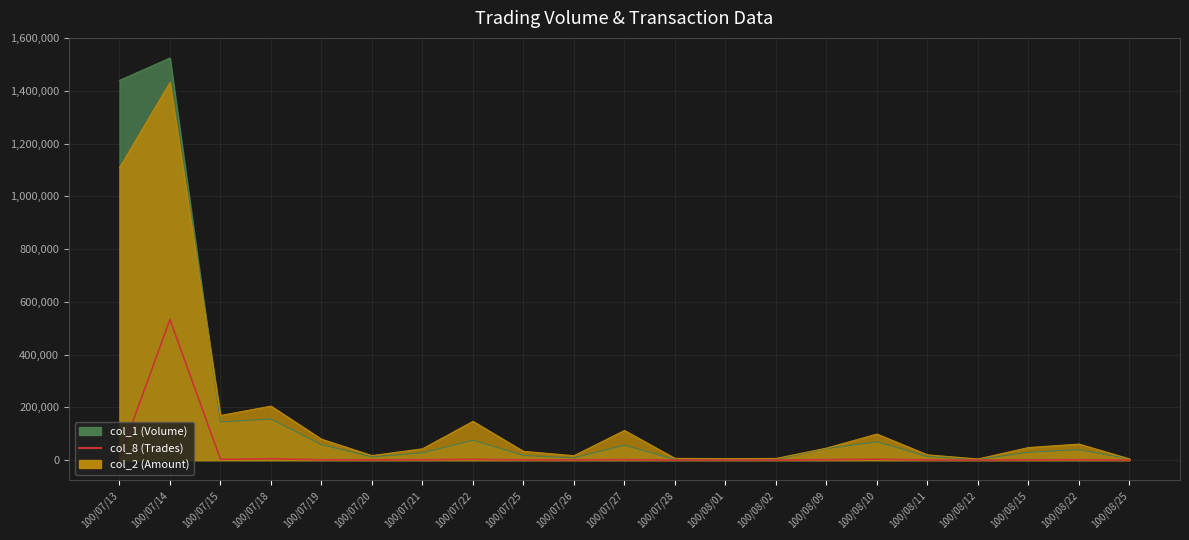

At which label is the value closest to 267086?

100/07/13